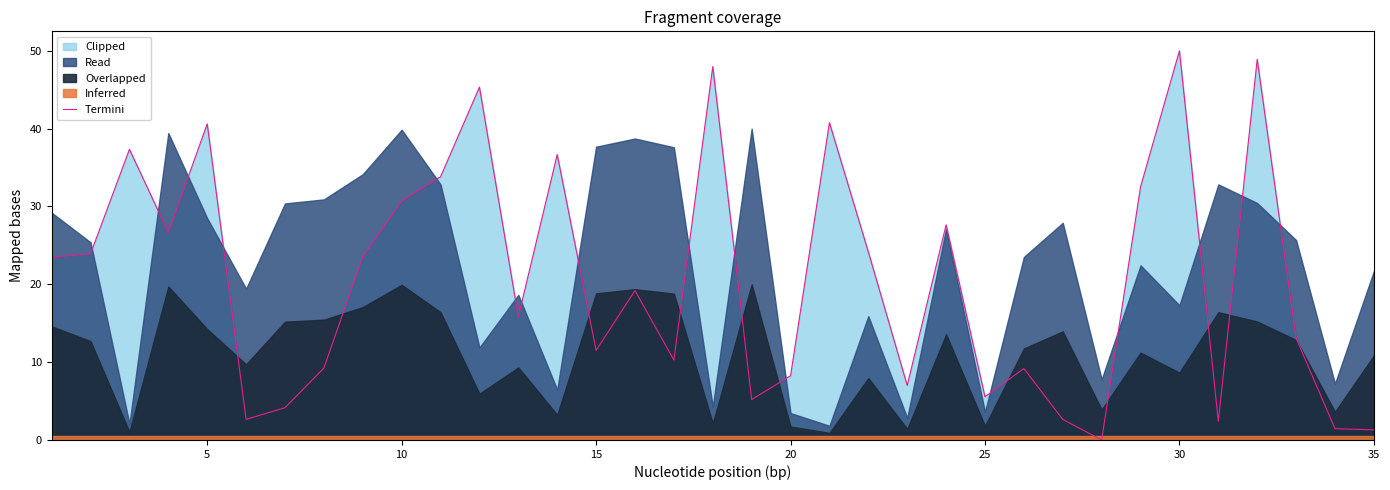

What is the sum of all values?

722.9